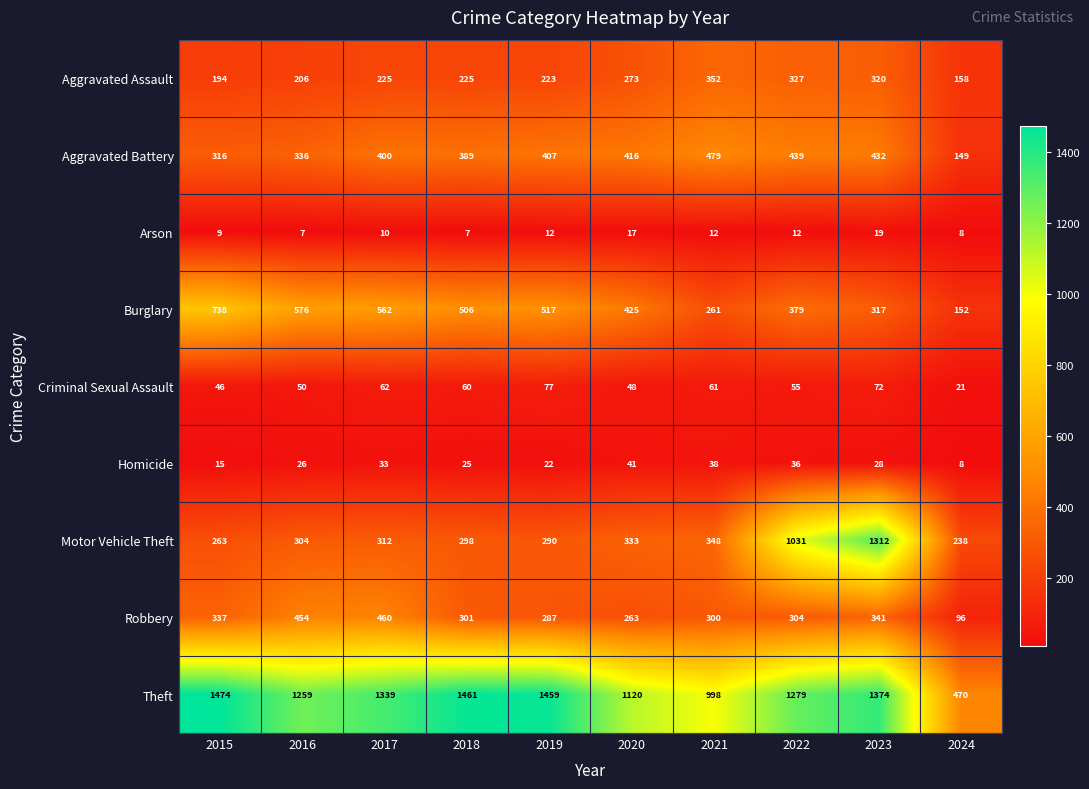

What is the maximum value shown in the chart?

1474